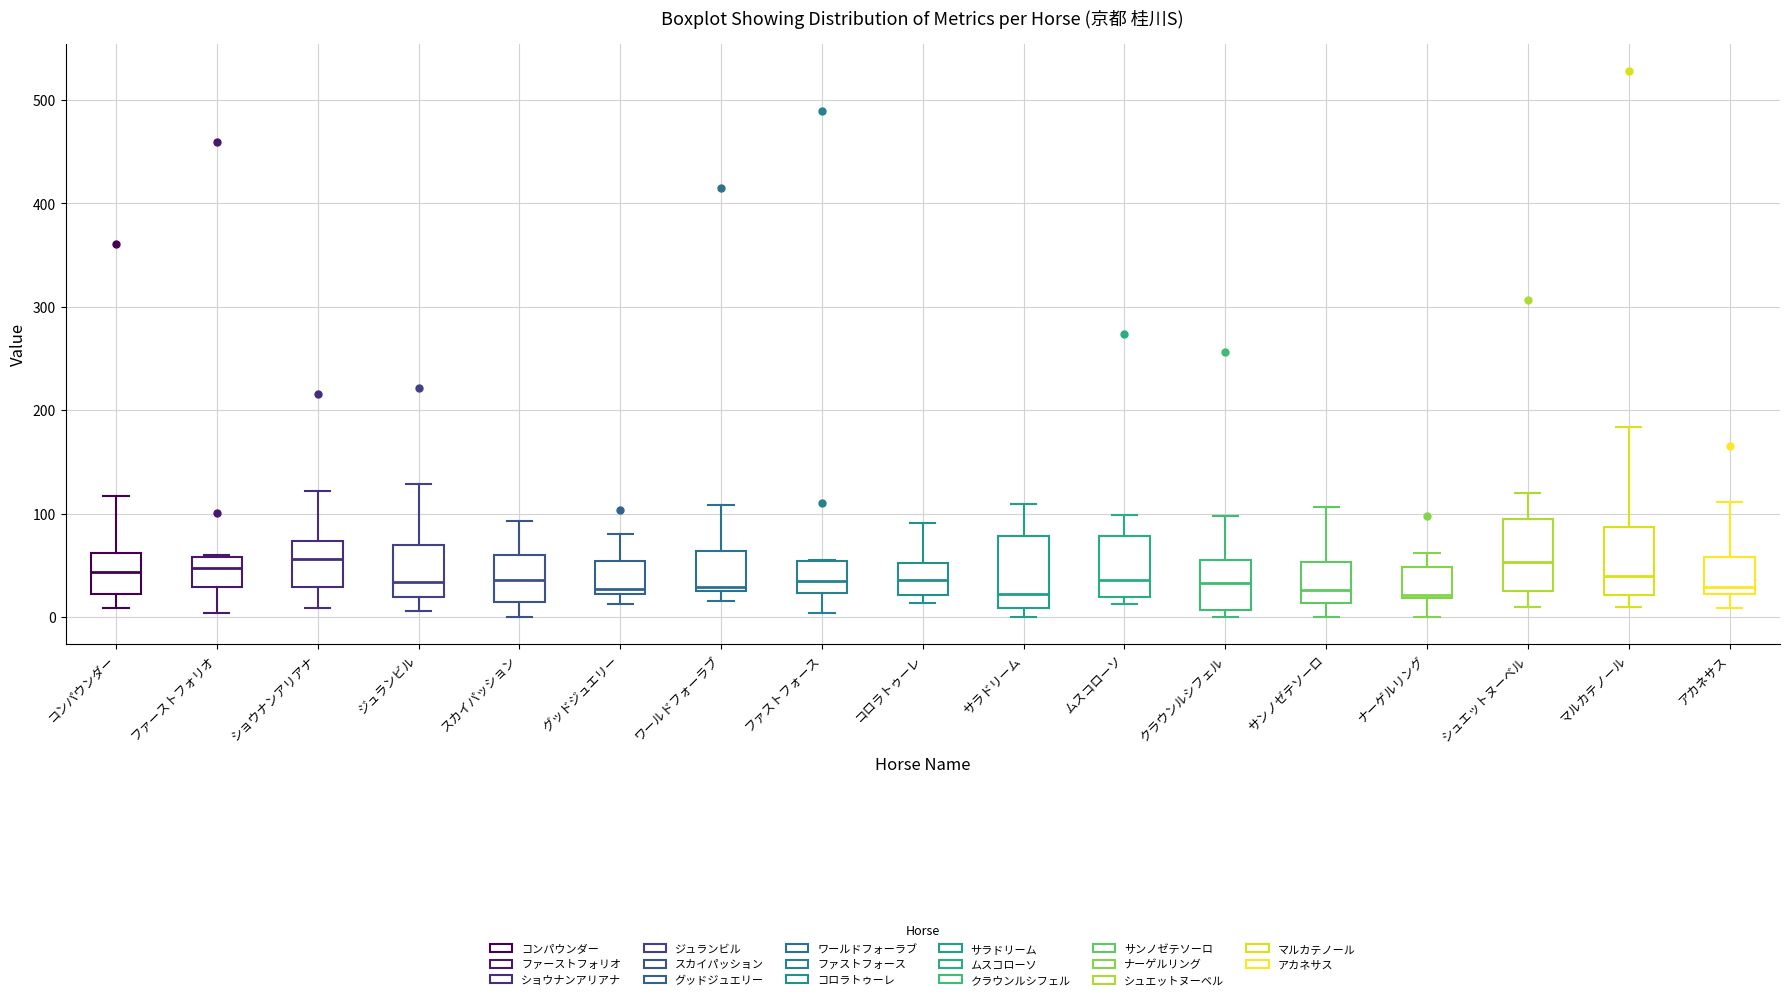

Where is the upper edge of the box for グッドジュエリー on the y-axis? The values are not printed on the chart, so give them approximately, as read against the axis.

50